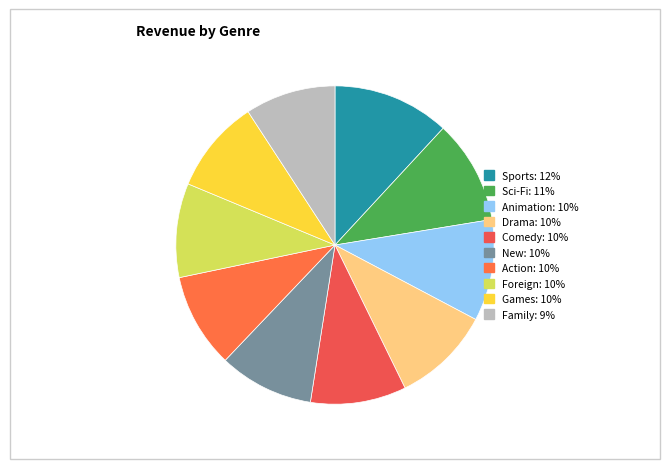

To the nearest percent, what is the average slice percentage?

10%